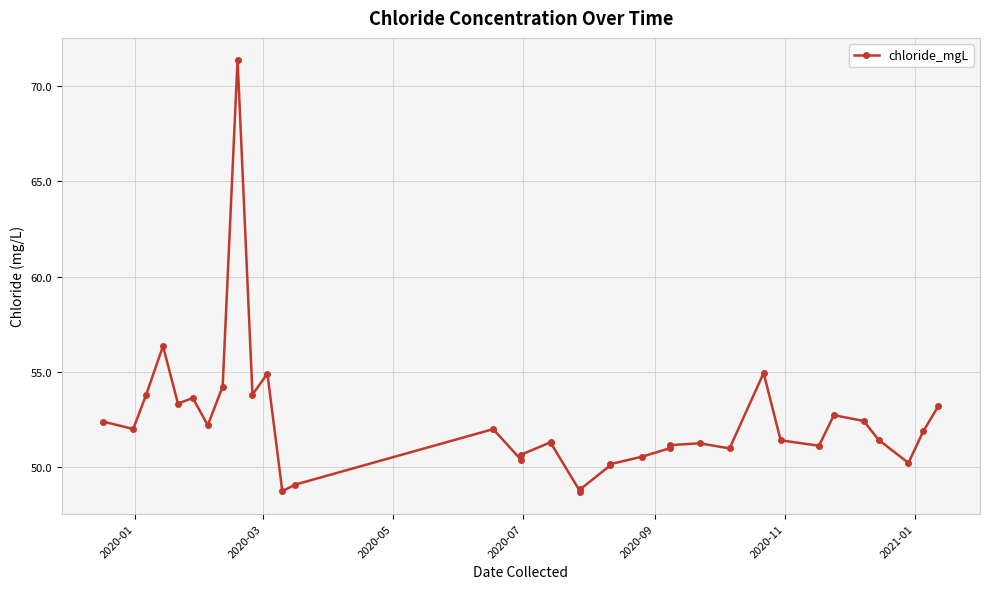

How many points are higher than both their immediate neighbors (excluding endpoints)?

9